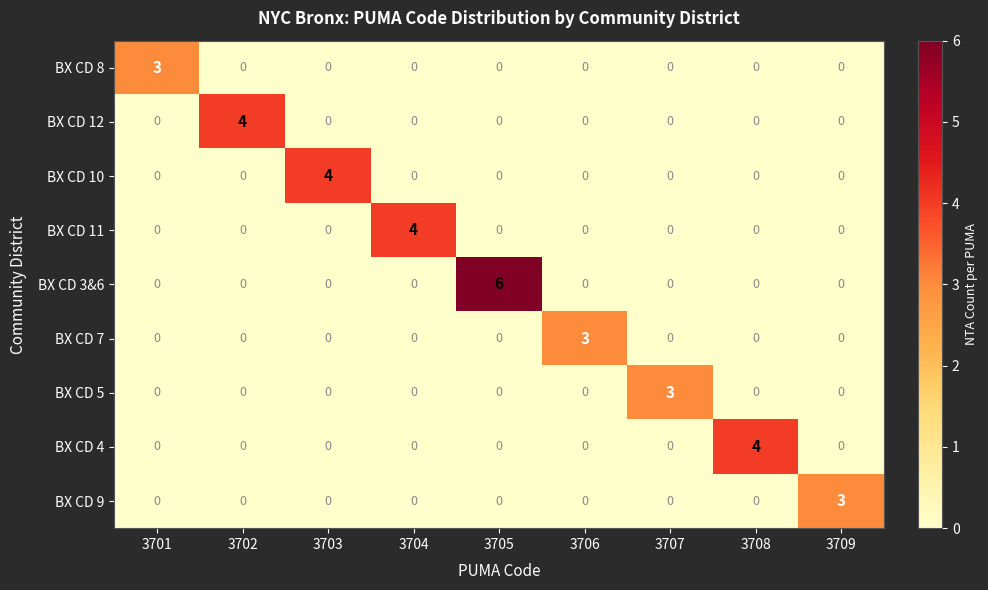

Which series changed the most between 3702 and 3709?

BX CD 12